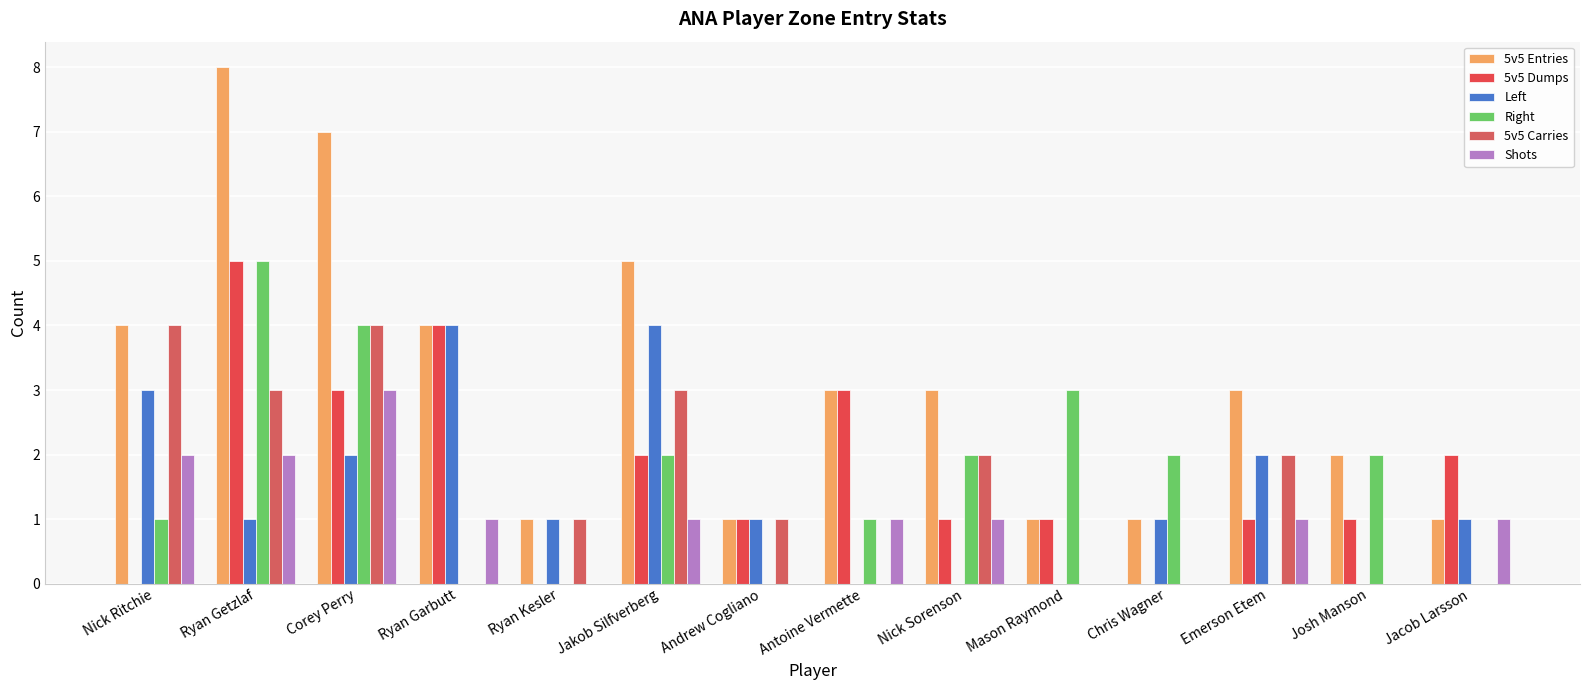

How many groups of bars are there?

14